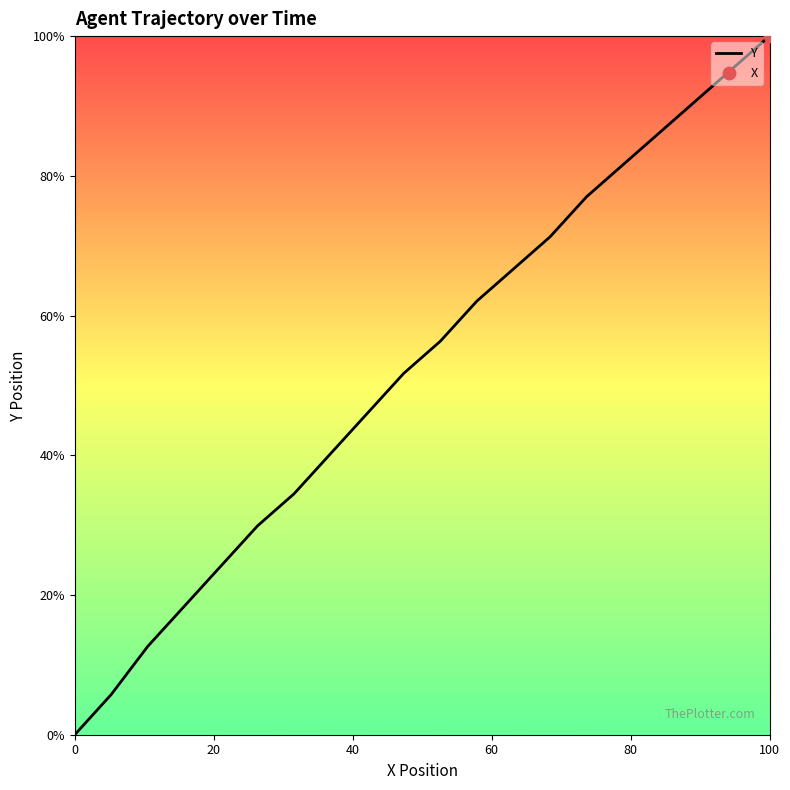

What is the difference between the maximum and minimum values?

100.0